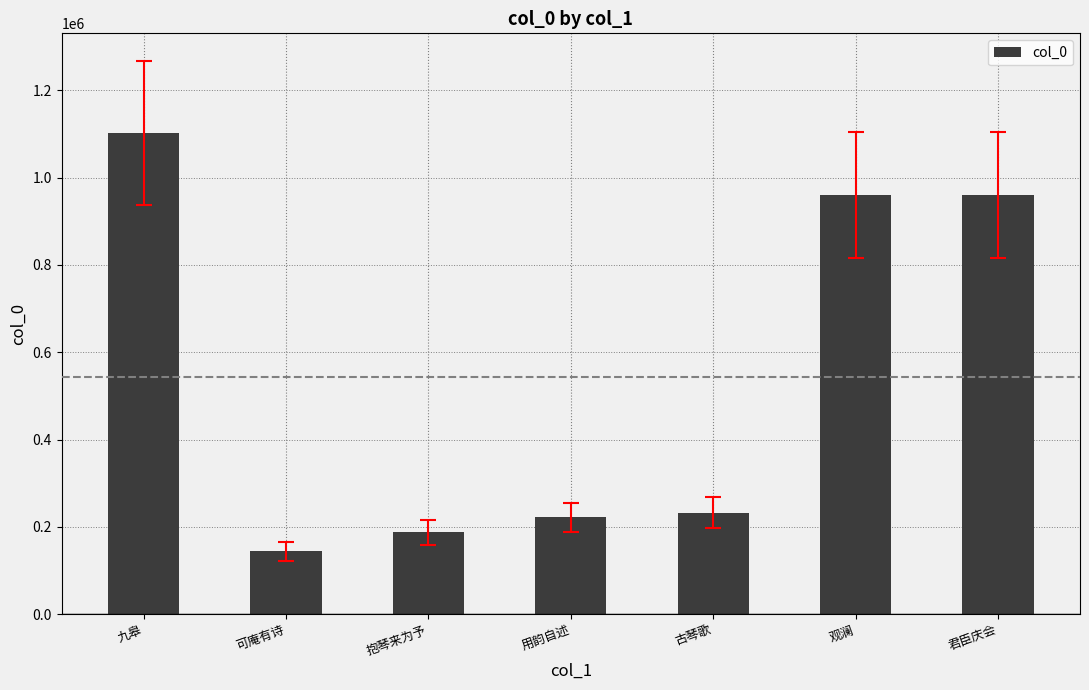

What is the label of the 1st bar from the right?

君臣庆会